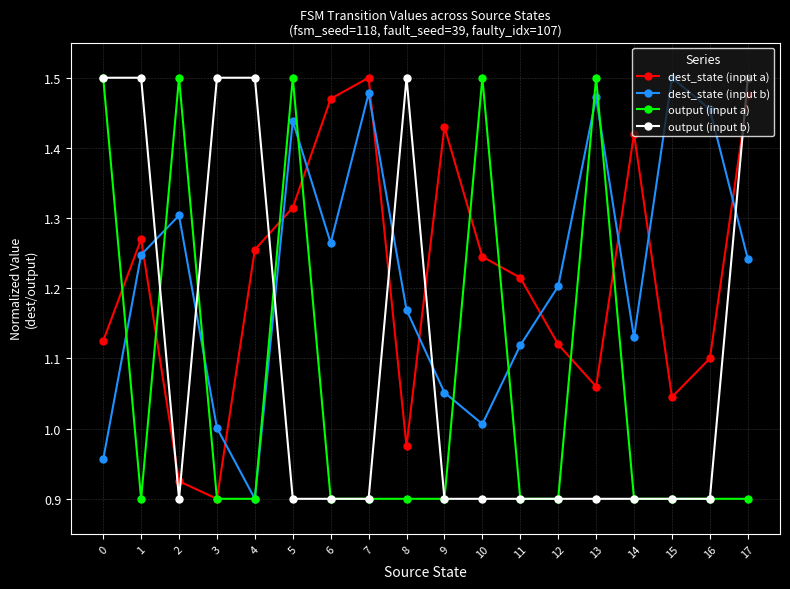

Which category has the highest value in the dest_state (input b) series?

15